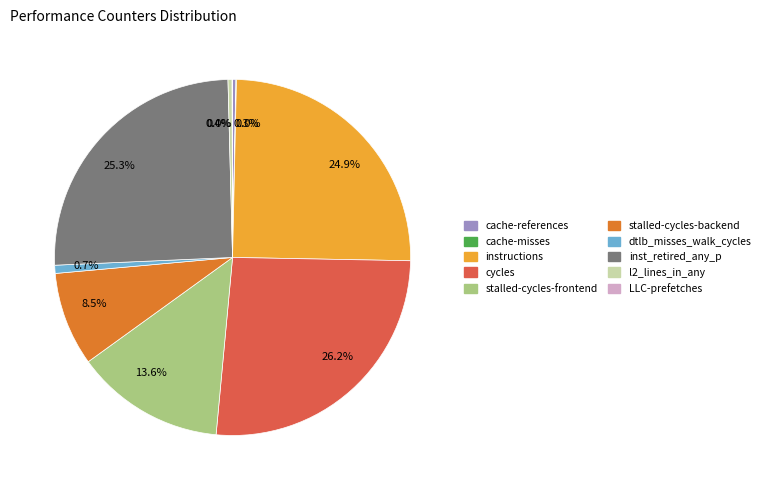

Is there any slice that represents more than half of the pie?

No